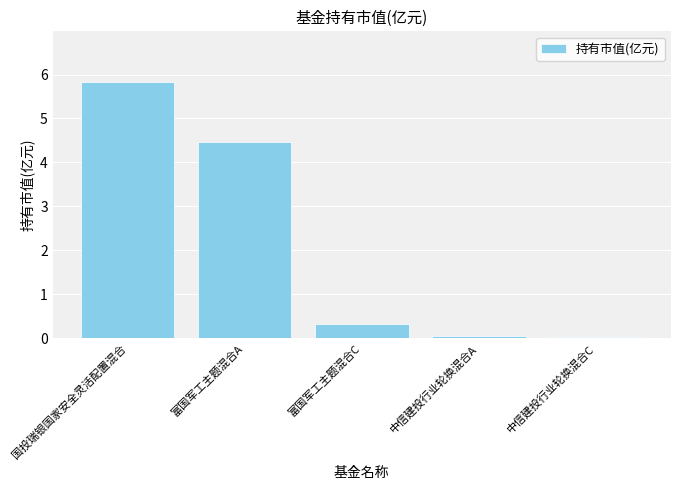

What is the change in value from 国投瑞银国家安全灵活配置混合 to 中信建投行业轮换混合C?

-5.8